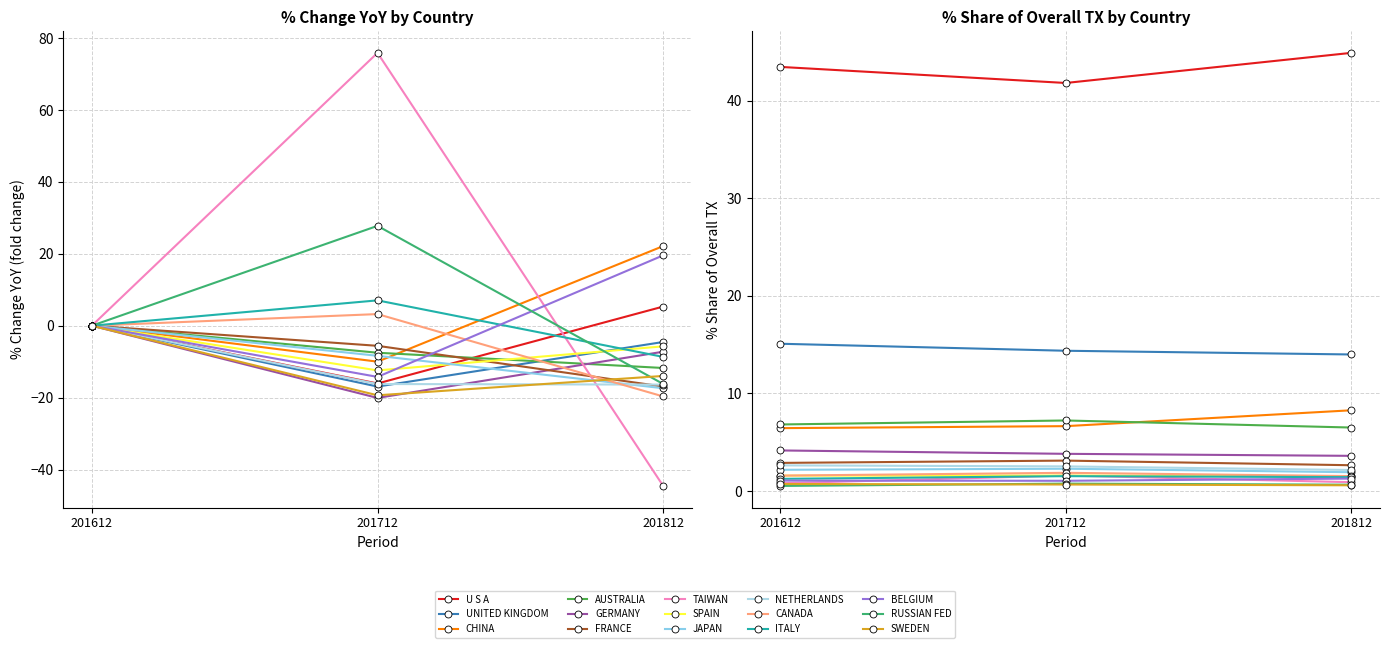

Where is 201712_% CHG nearest to the value 27?

RUSSIAN FED